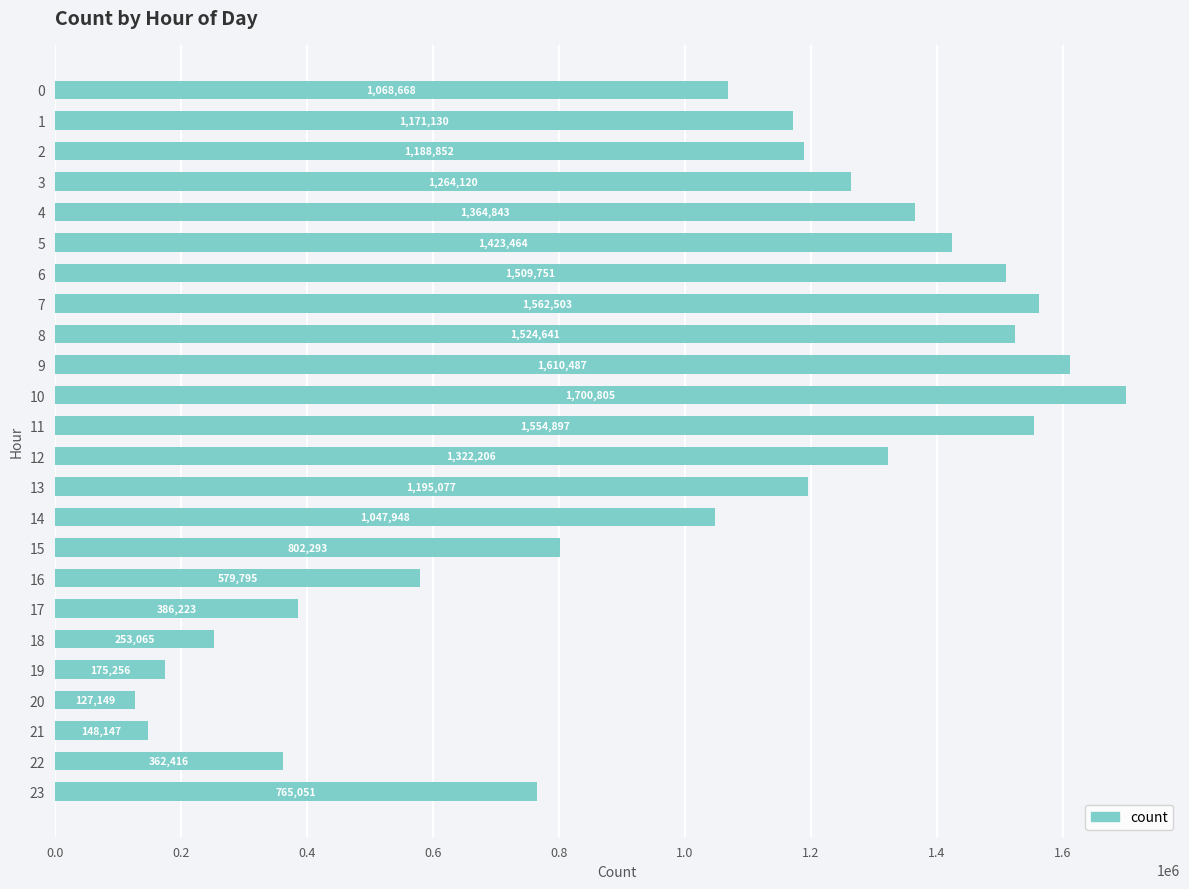

Where is the data nearest to the value 913977?

15